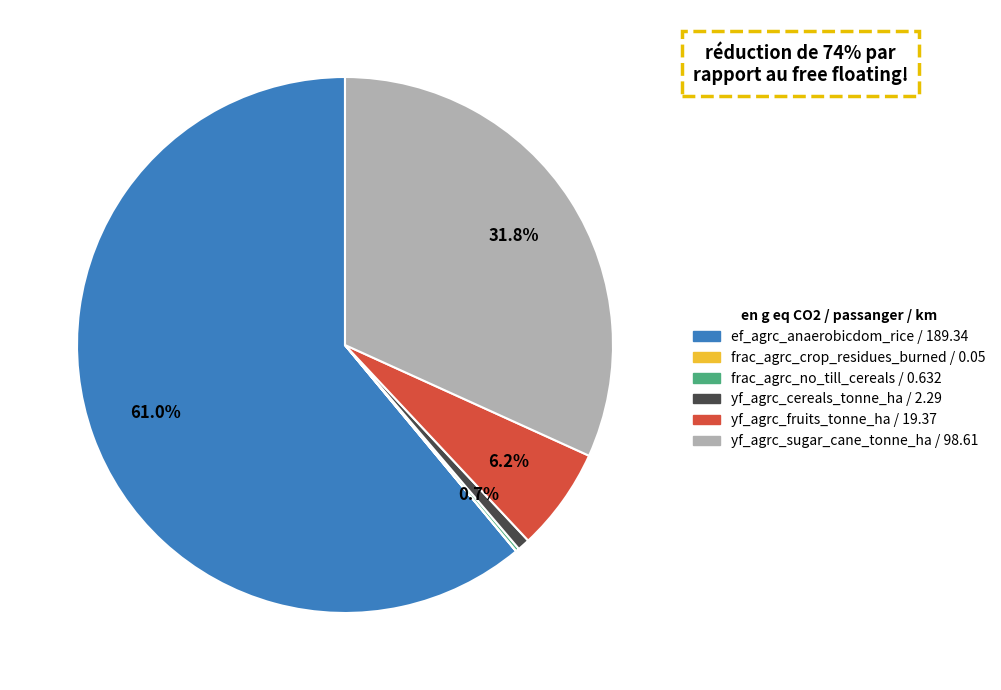

Does any single category account for the majority?

Yes